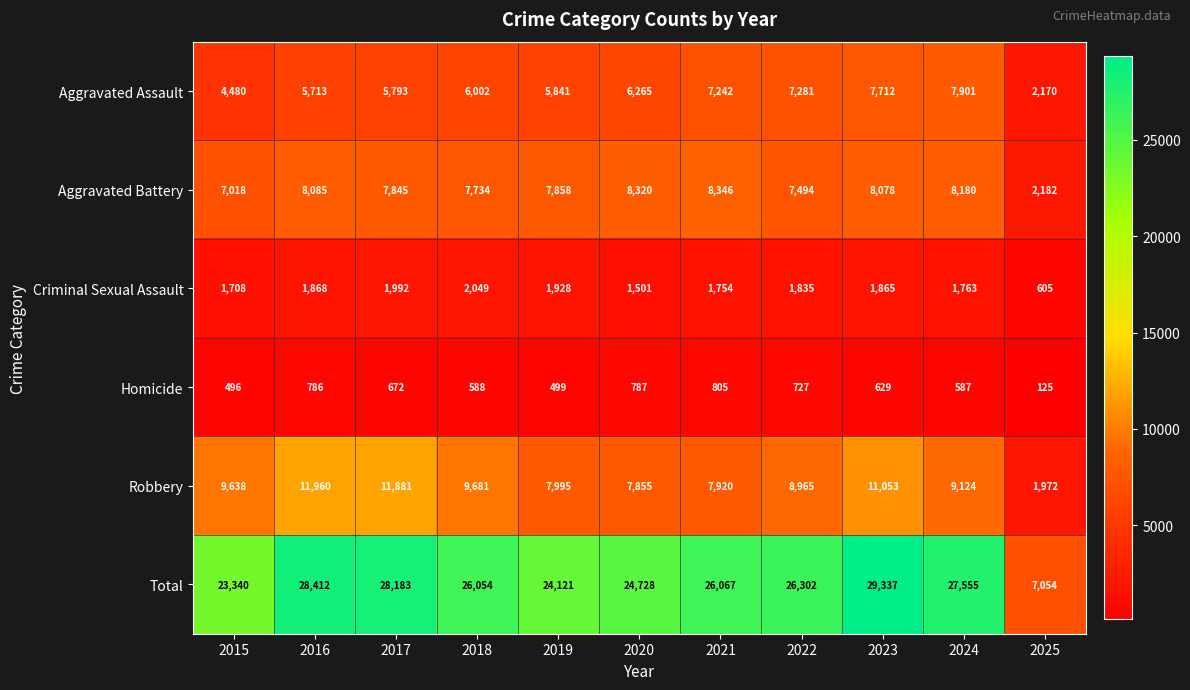

What is the minimum value shown in the chart?

125